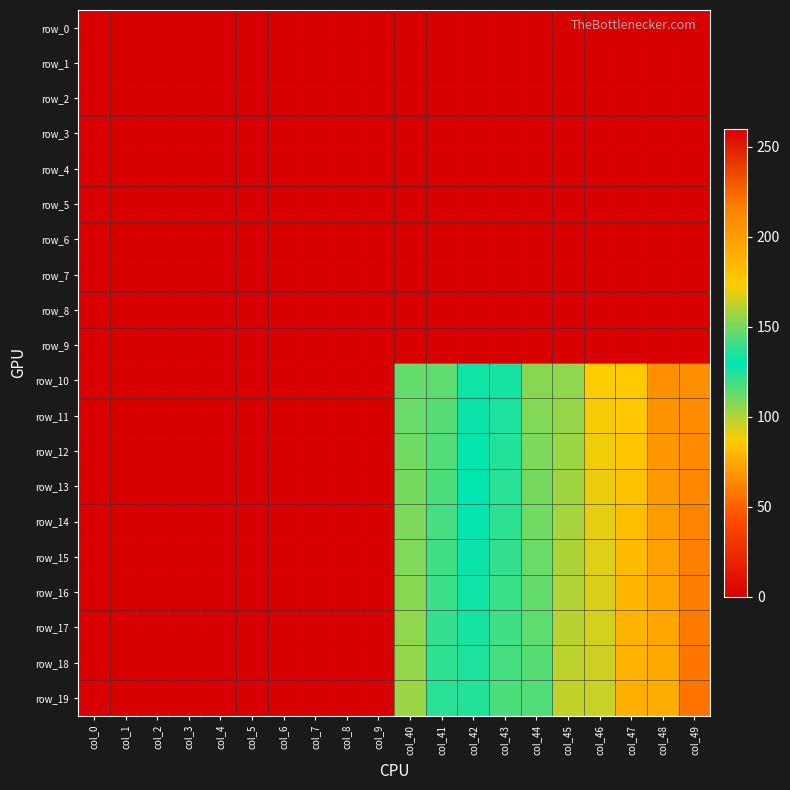

How many distinct data groups are displayed?

20